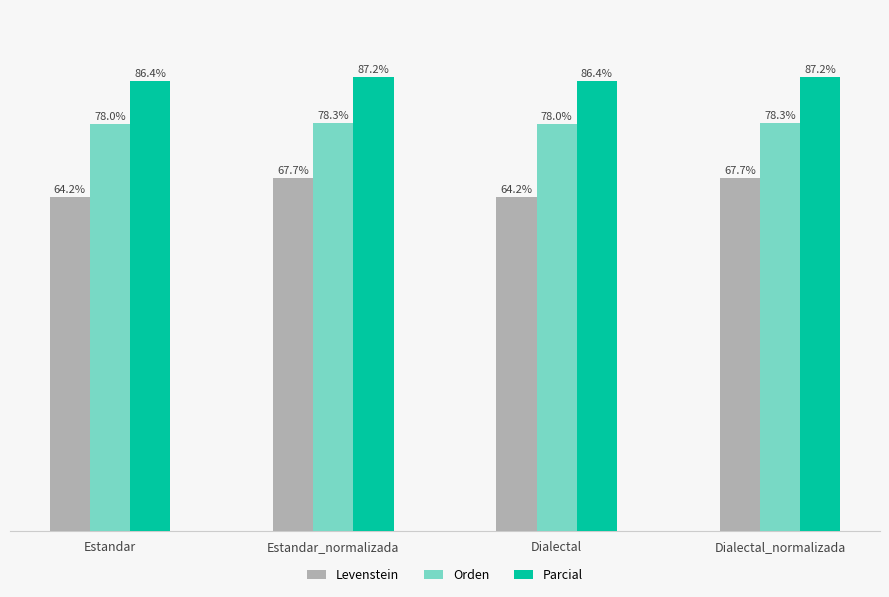

At Dialectal, list the series in order from largest to smallest.

Parcial, Orden, Levenstein